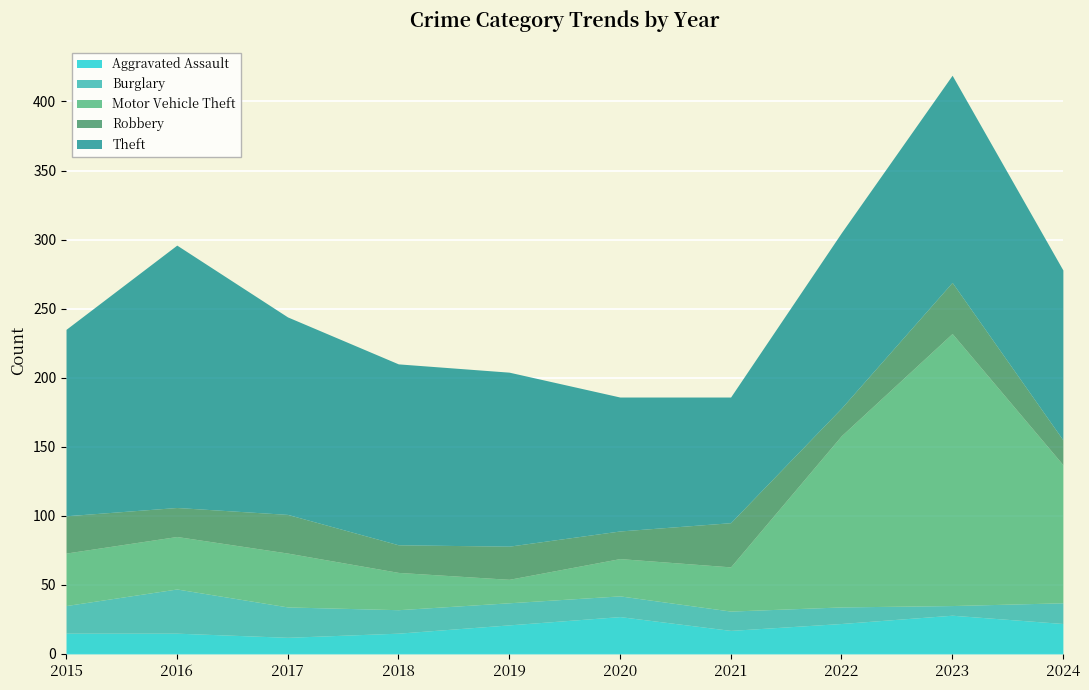

Read the Aggravated Assault value at 2017, to the nearest 10.

10